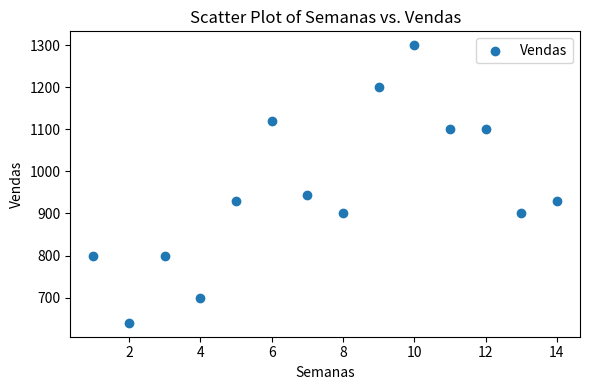

What Y value in the scatter plot is closest to 970?

945